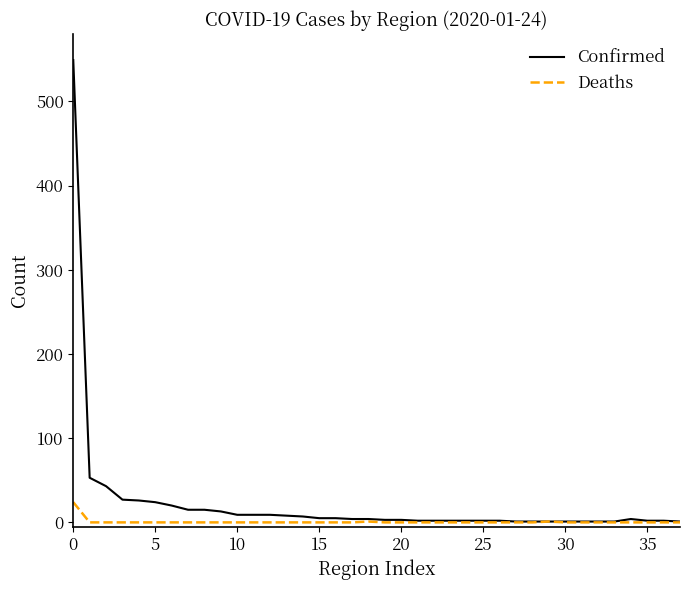

Which series has the widest spread of values?

Confirmed